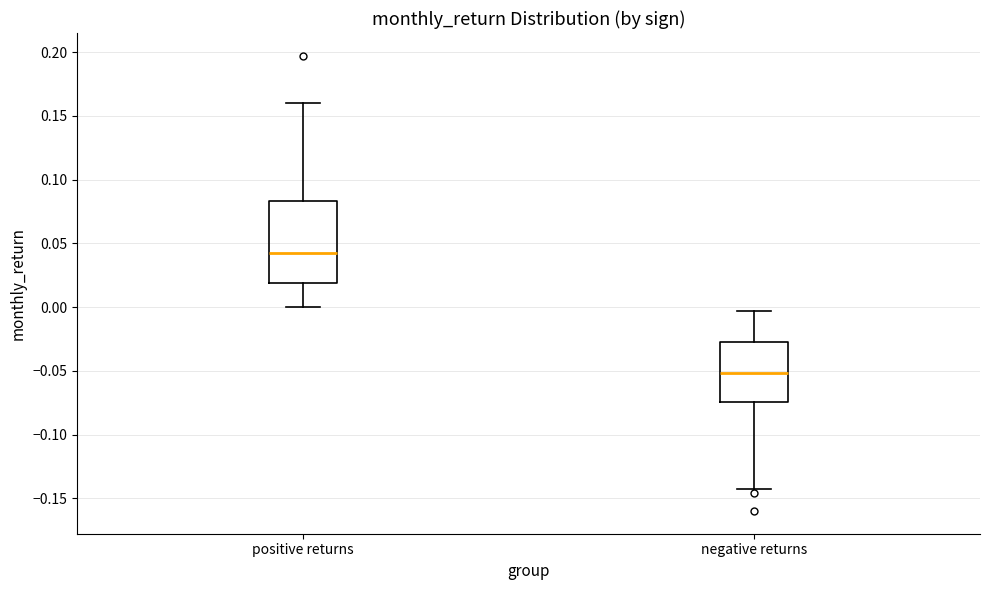

Reading left to right, transcribe this box plot: for each box, give where its median line is, the range the box spans, and where its two whiskers end, as read against the y-axis. The values are not printed on the chart, so give them approximately, as read against the axis.

positive returns: median 0.040, box 0.020 to 0.085, whiskers 0.000 to 0.160
negative returns: median -0.050, box -0.075 to -0.025, whiskers -0.145 to -0.005